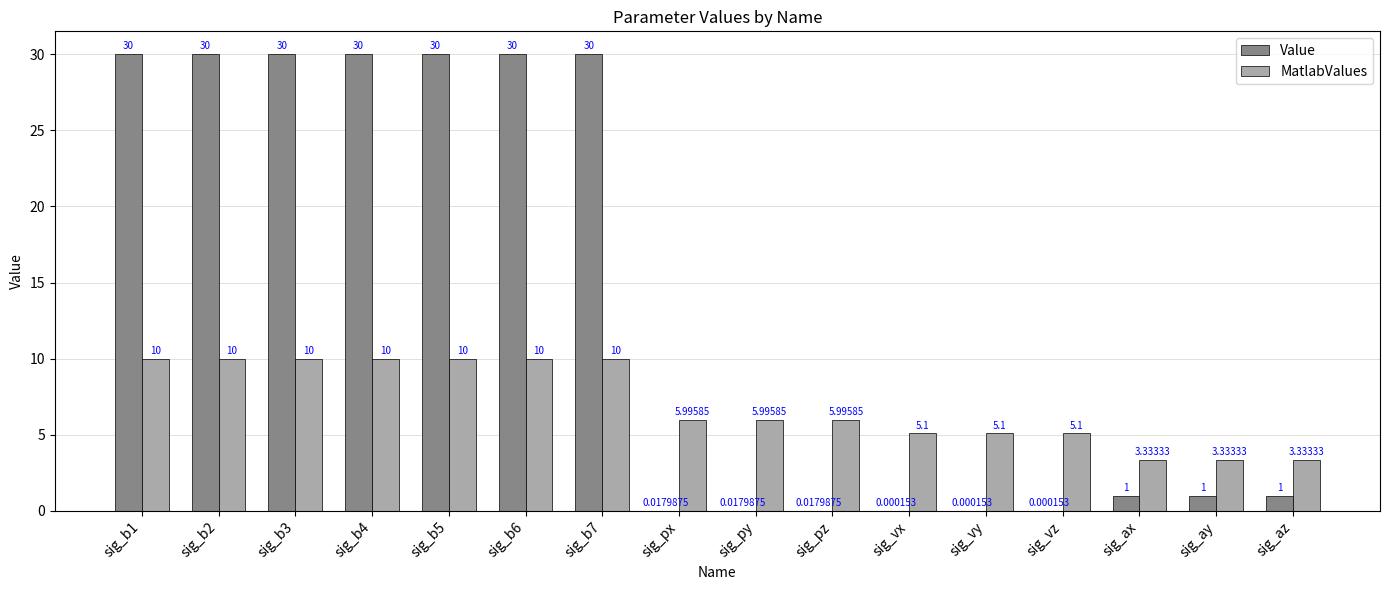

What are all the series names shown in the legend?

Value, MatlabValues